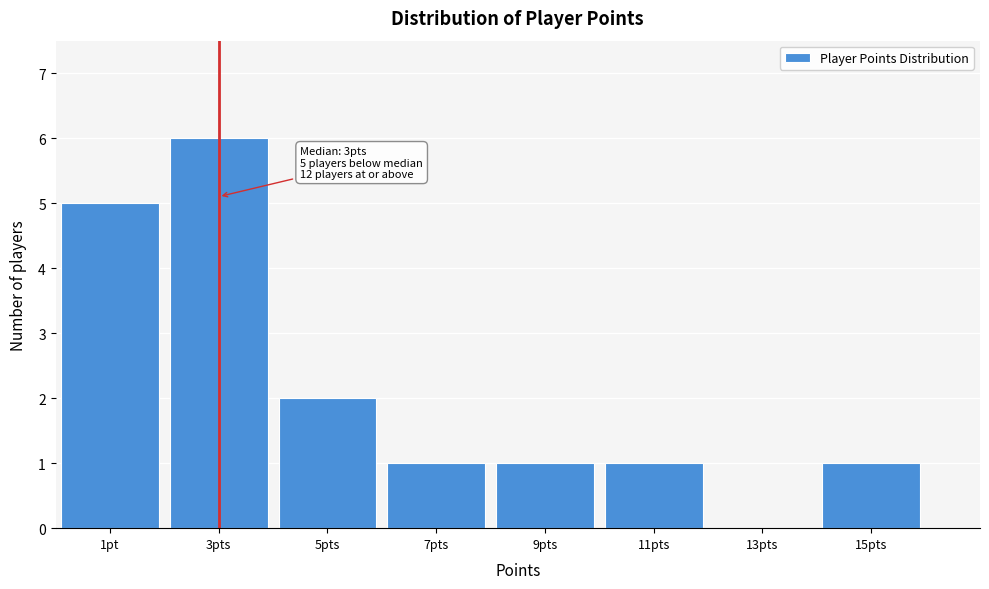

Reading right to left, transcribe all the data shown in this chart.

15pts=1	13pts=0	11pts=1	9pts=1	7pts=1	5pts=2	3pts=6	1pt=5